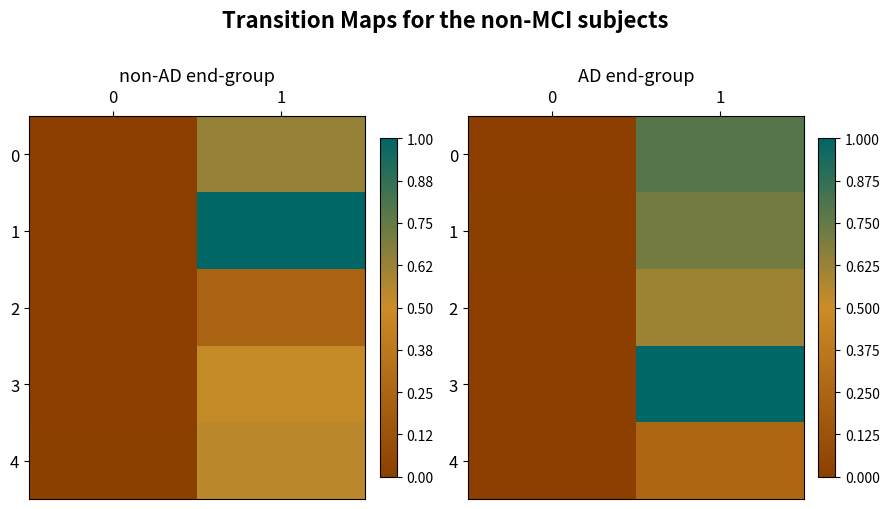

What is the sum of all 0 values?

0.8